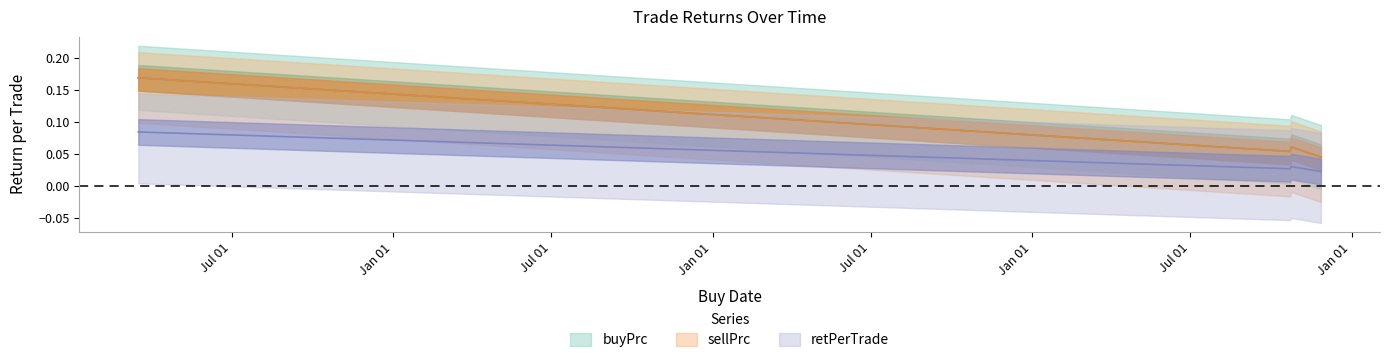

What is the difference between the maximum and minimum values in the sellPrc series?

0.1